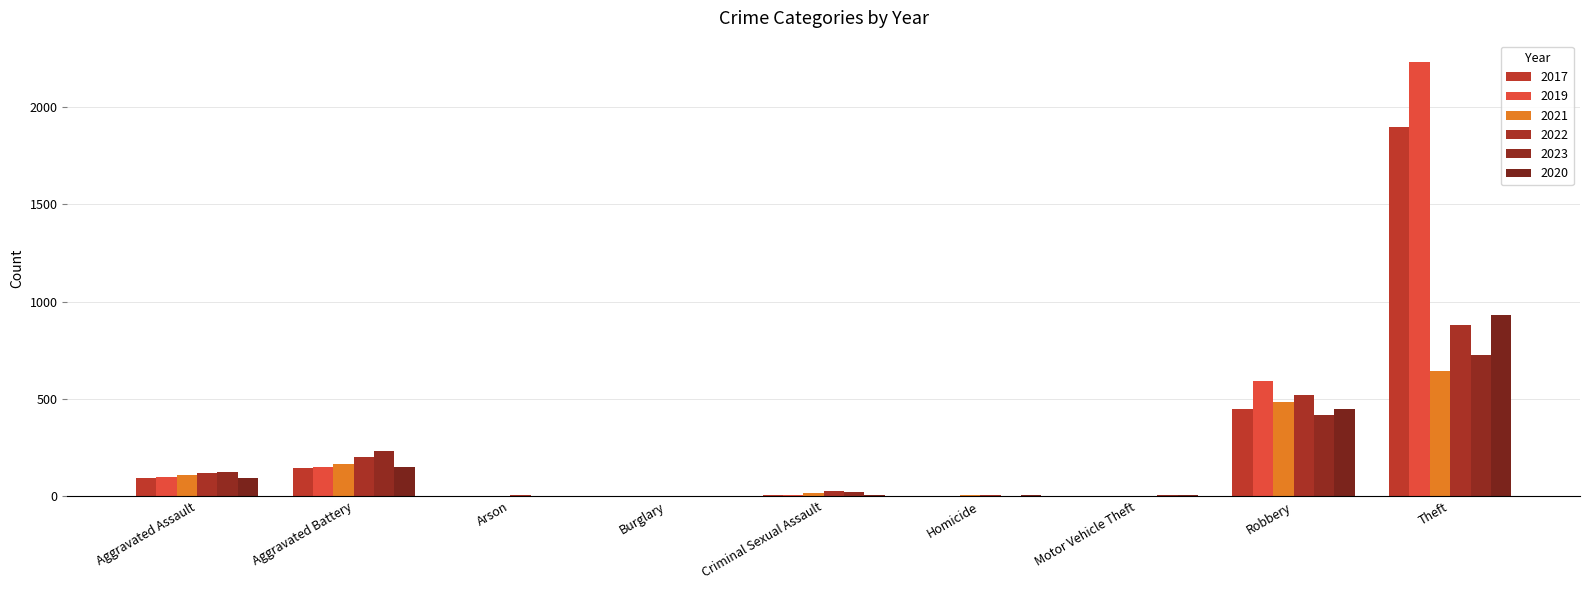

Which series has the largest range (max minus min)?

2019